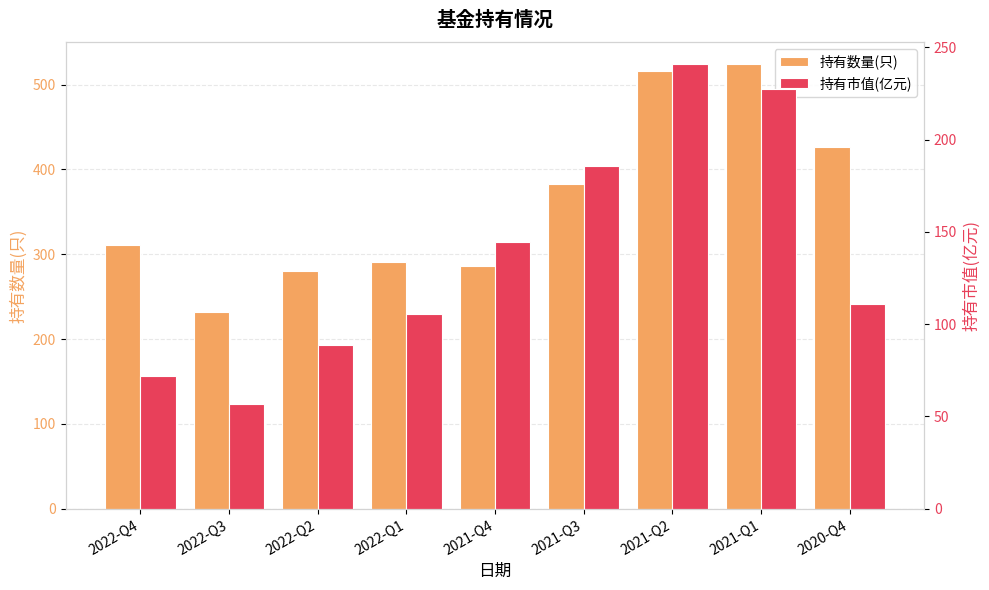

Reading left to right, extract all data points from this chart.

持有数量(只): 311.0	232.0	280.0	291.0	286.0	383.0	516.0	524.0	426.0
持有市值(亿元): 71.6	56.6	88.9	105.7	144.5	185.7	240.8	227.6	111.0